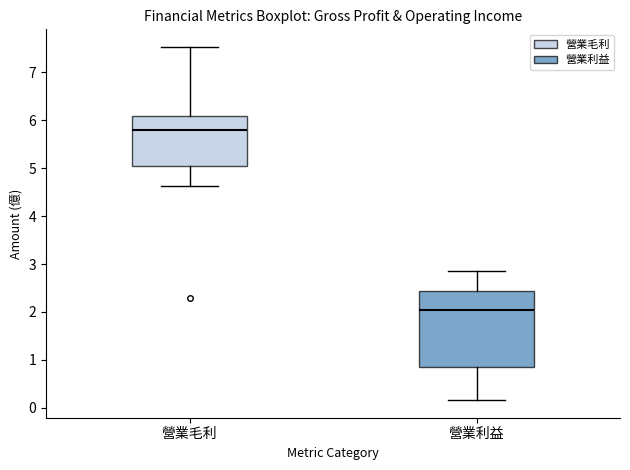

Where does the upper whisker of the box for 營業利益 end on the y-axis? The values are not printed on the chart, so give them approximately, as read against the axis.

2.9